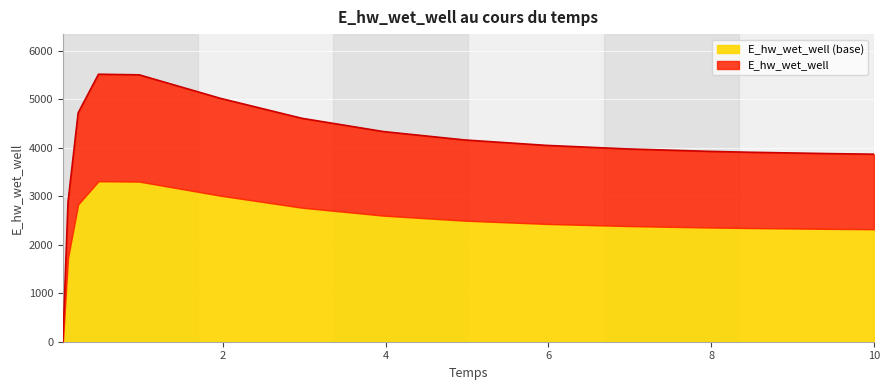

Rank the categories by value from highest to lowest.

0.46875, 0.96875, 1.96875, 0.21875, 2.96875, 3.96875, 4.96875, 5.96875, 6.96875, 7.96875, 8.46875, 9.46875, 10, 0.09375, 0.03125